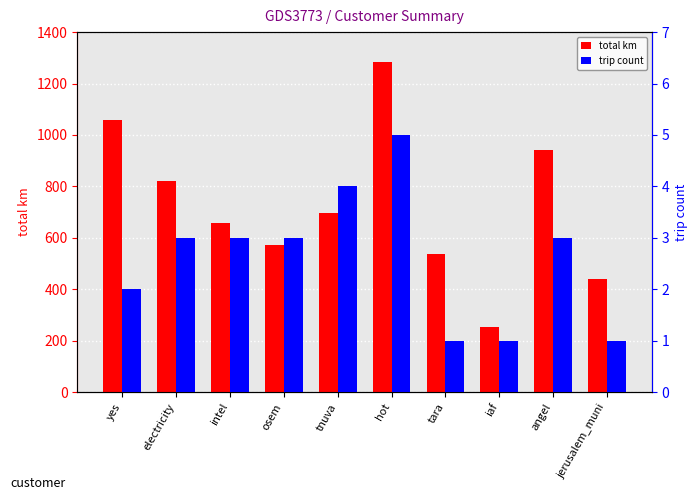

What is the spread (max minus min) of values at osem?

567.6